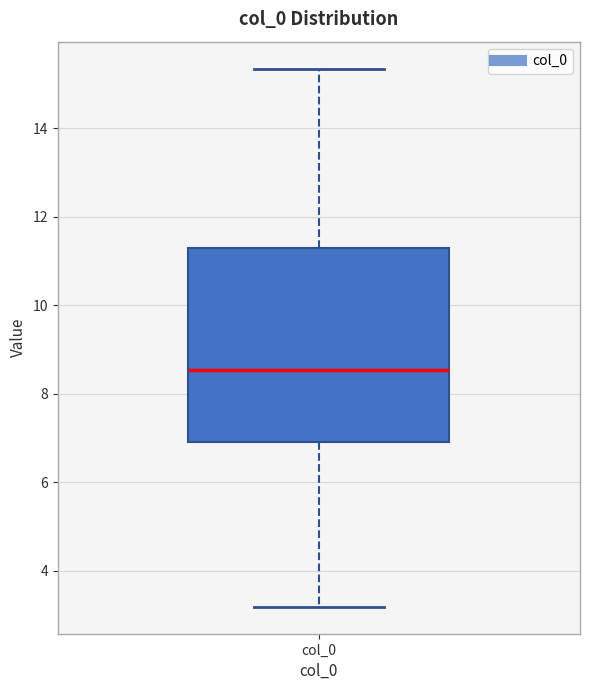

Where is the lower edge of the box for col_0 on the y-axis? The values are not printed on the chart, so give them approximately, as read against the axis.

7.0